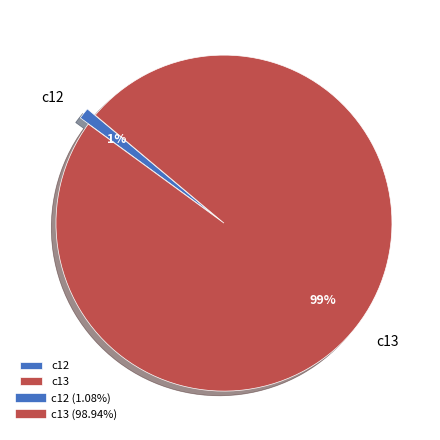

Which slice represents more than half of the pie?

c13